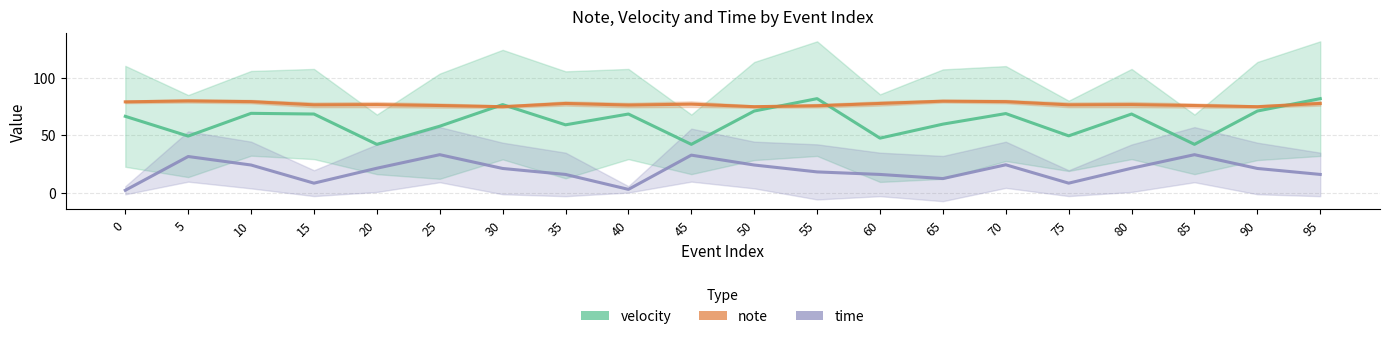

How many times do velocity and note cross each other?

5